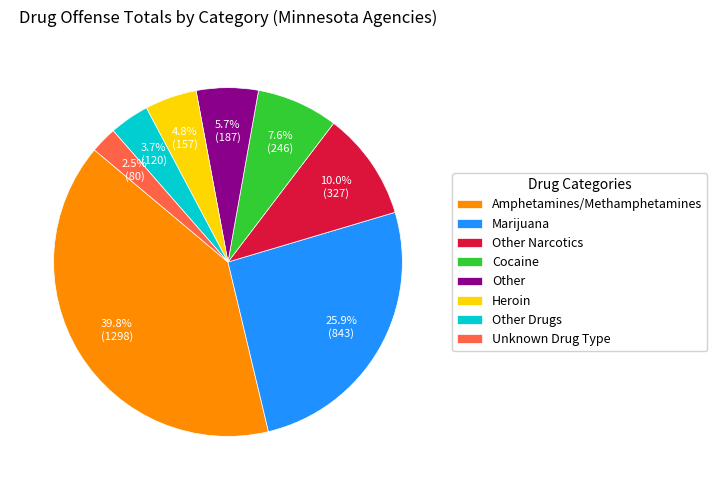

What is the smallest slice in the pie chart?

Unknown Drug Type